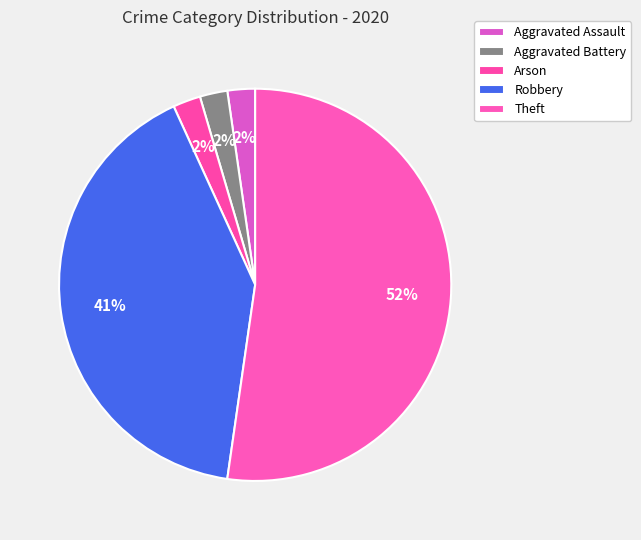

The Aggravated Assault slice represents 2% of the pie. True or false?

True